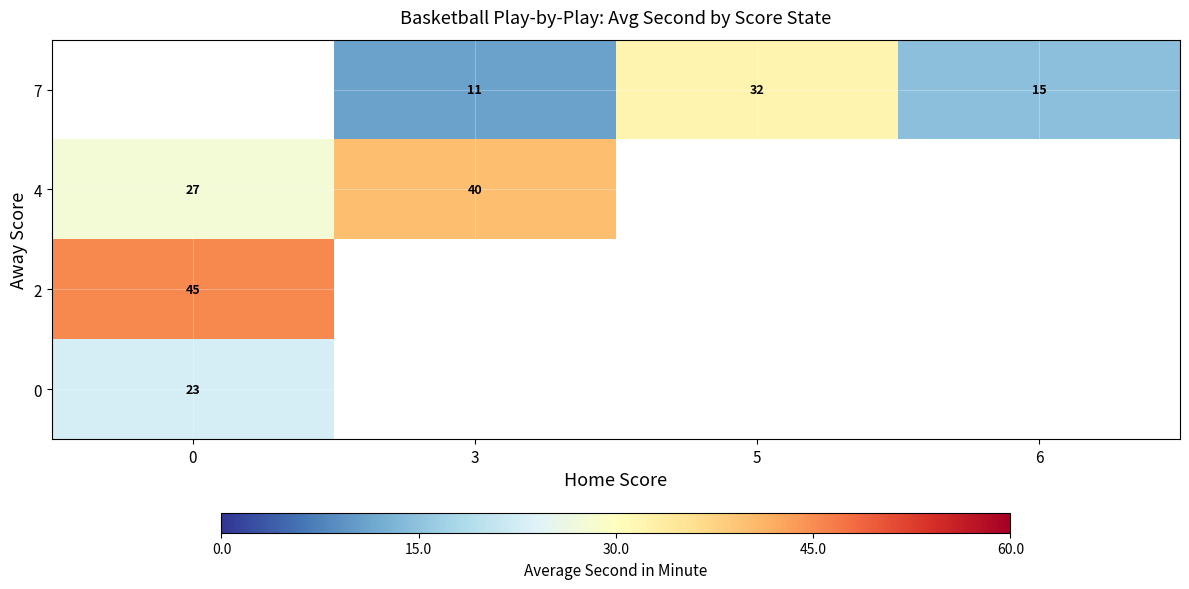

Is the value of 7 at 6 greater than the value of 0 at 0?

No